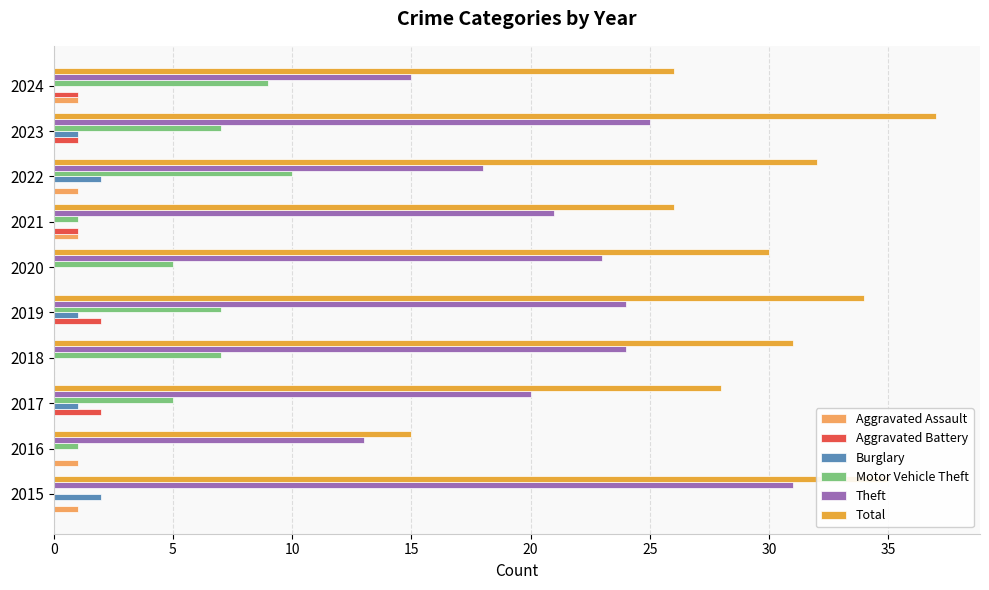

The value of Total at 2019 is 23. True or false?

False